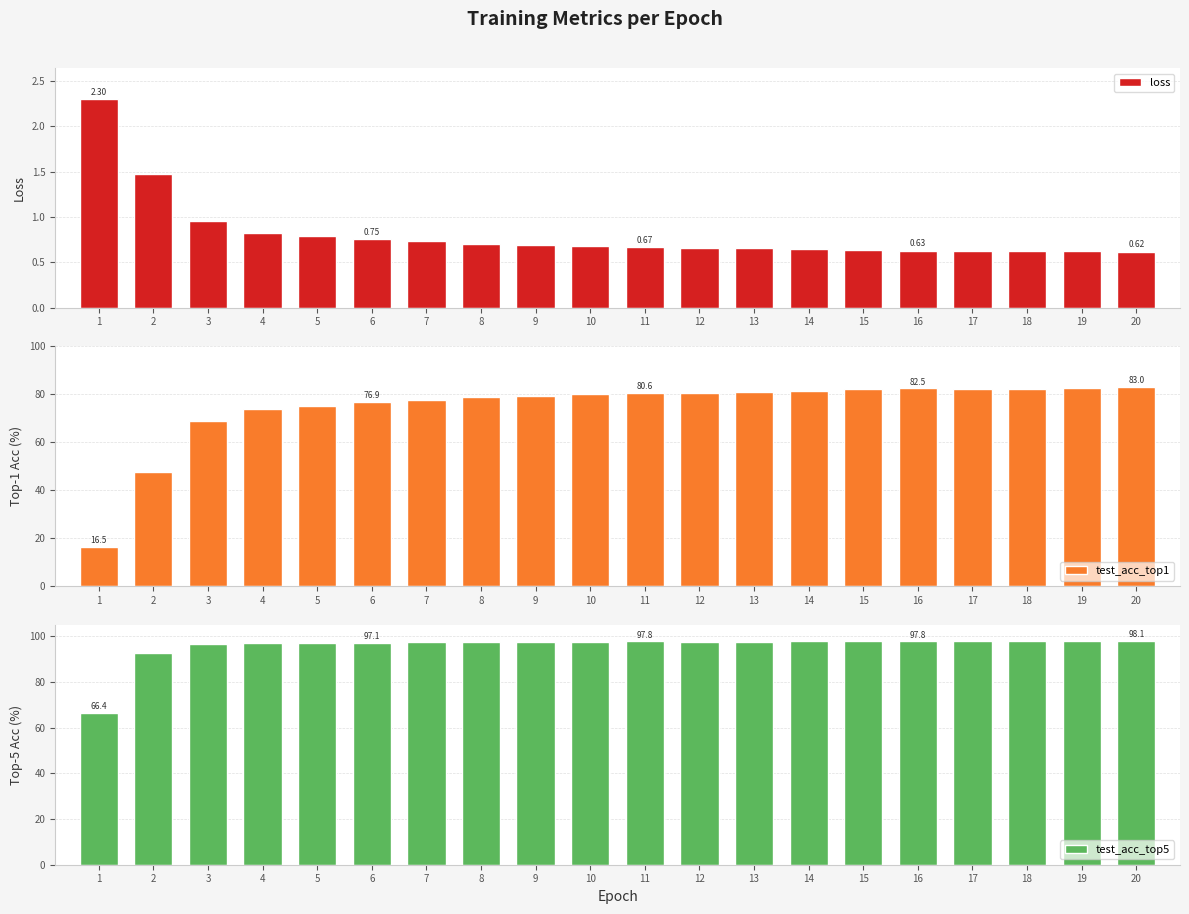

Between 2 and 3, which is larger?

2